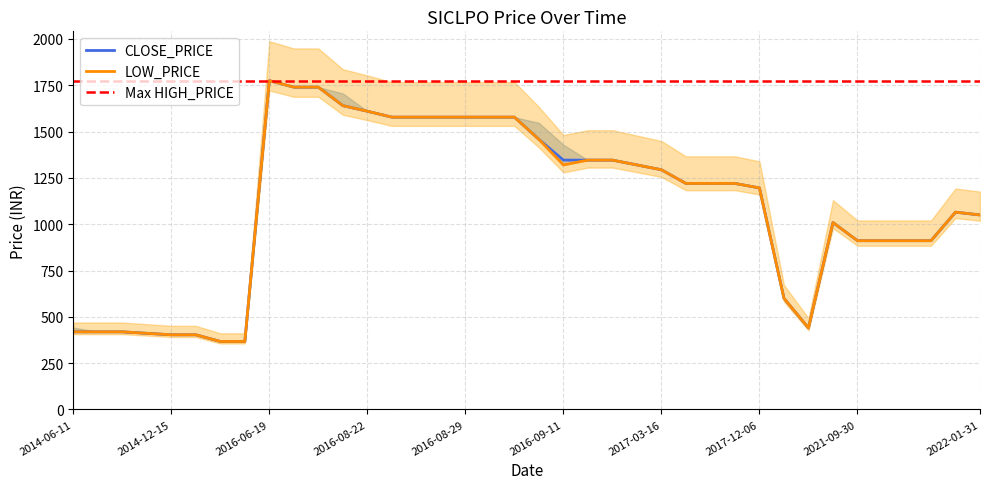

Which series has the largest range (max minus min)?

CLOSE_PRICE